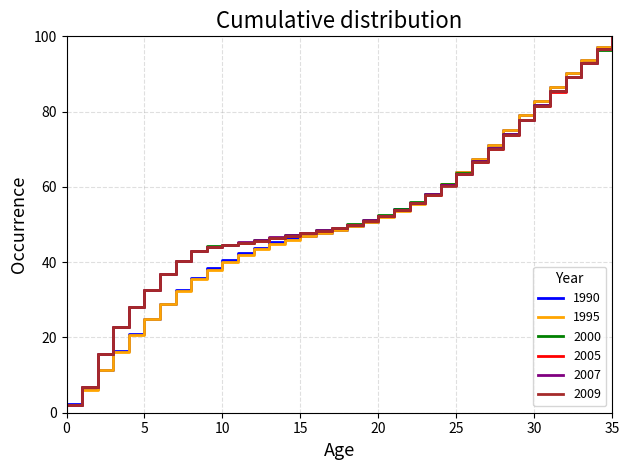

What is the smallest value displayed?

2.0